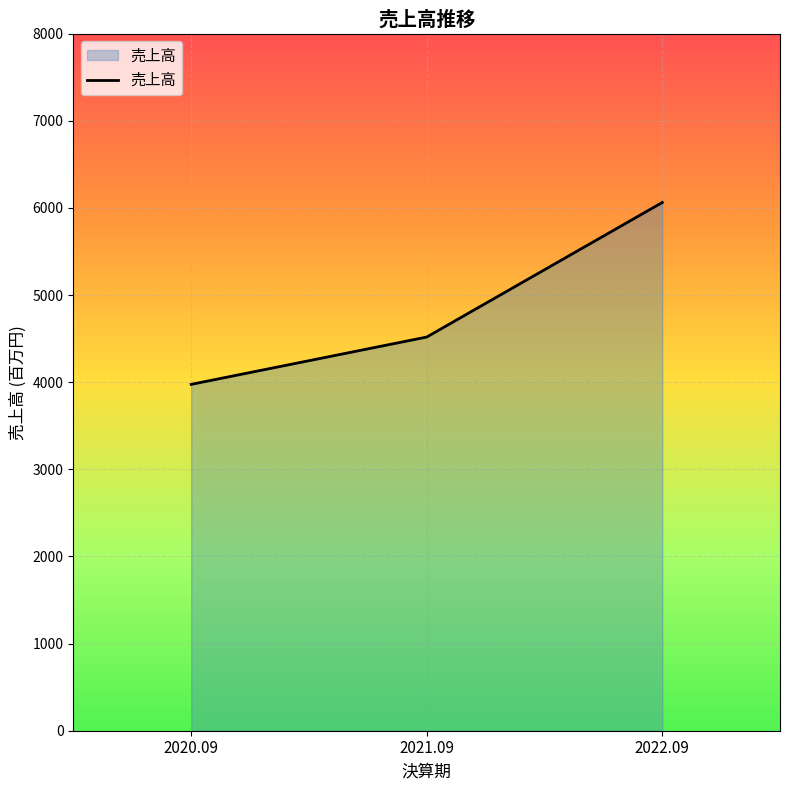

Which has a higher value, 2021.09 or 2022.09?

2022.09